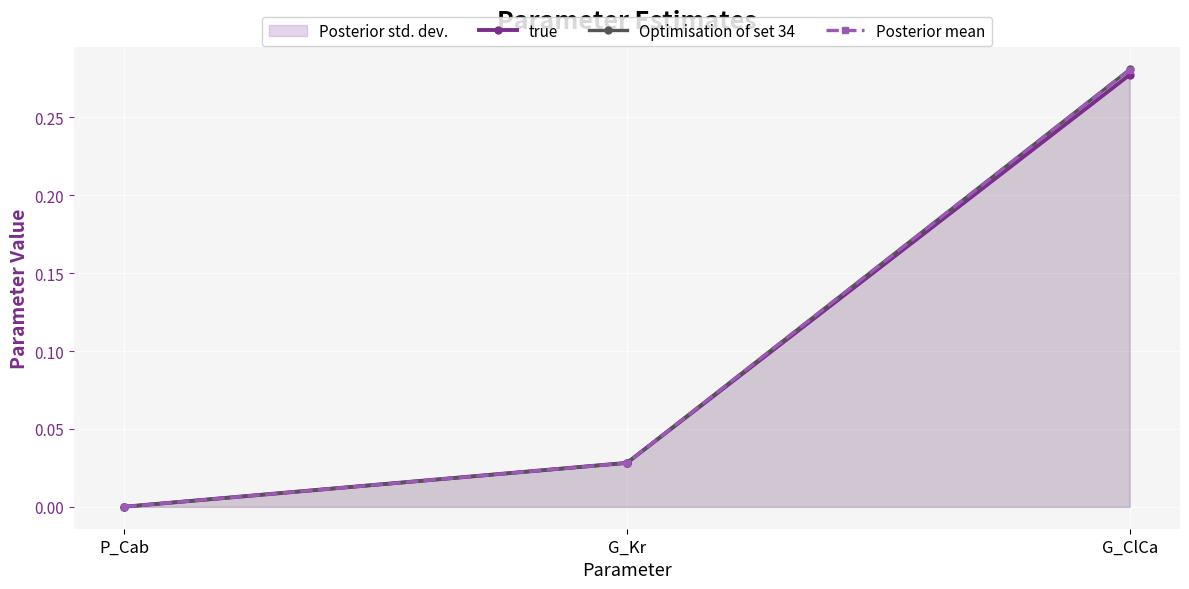

The value of Optimisation of set 34 at G_ClCa is 0.1. True or false?

False